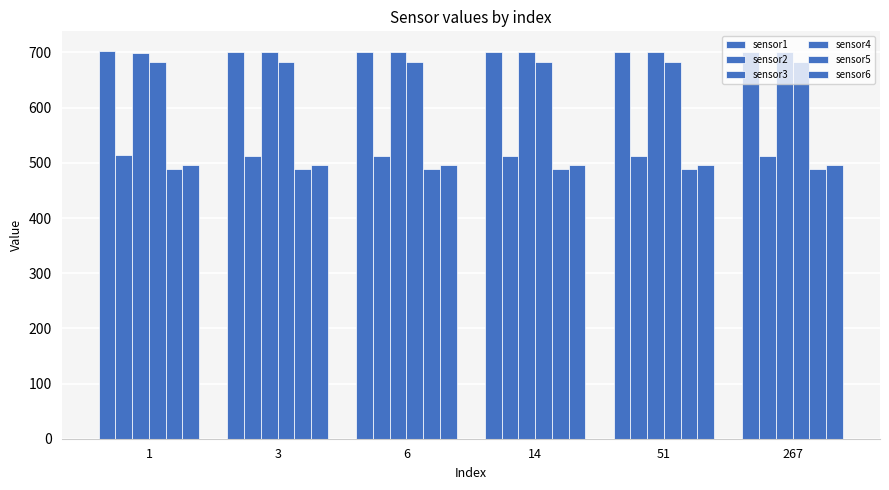

Between 6 and 267, which series saw the biggest shift?

sensor3